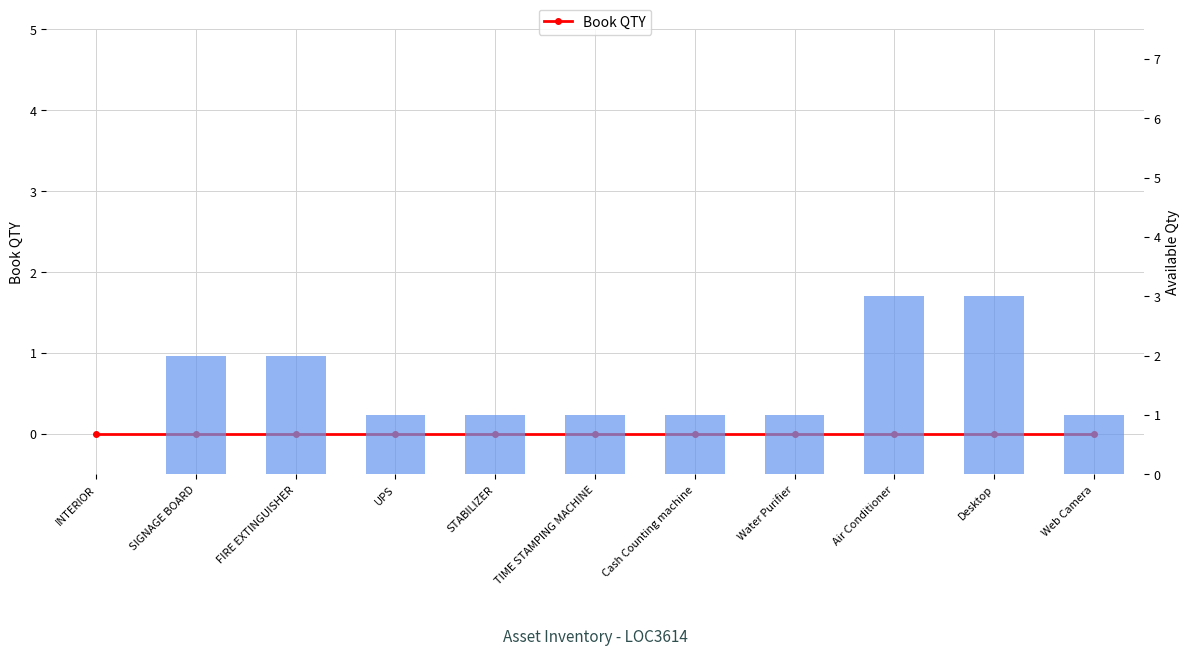

Reading right to left, list all the values displayed in this chart.

Book QTY: 0	0	0	0	0	0	0	0	0	0	0
Available Qty: 1	3	3	1	1	1	1	1	2	2	0